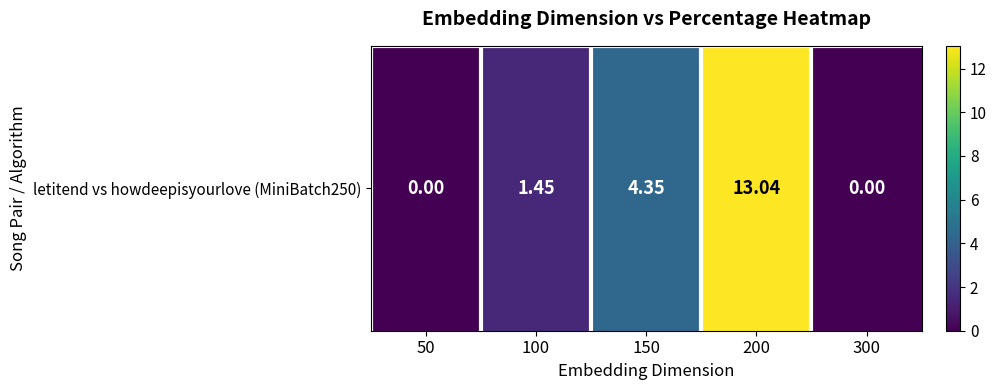

What is the greatest value displayed?

13.0